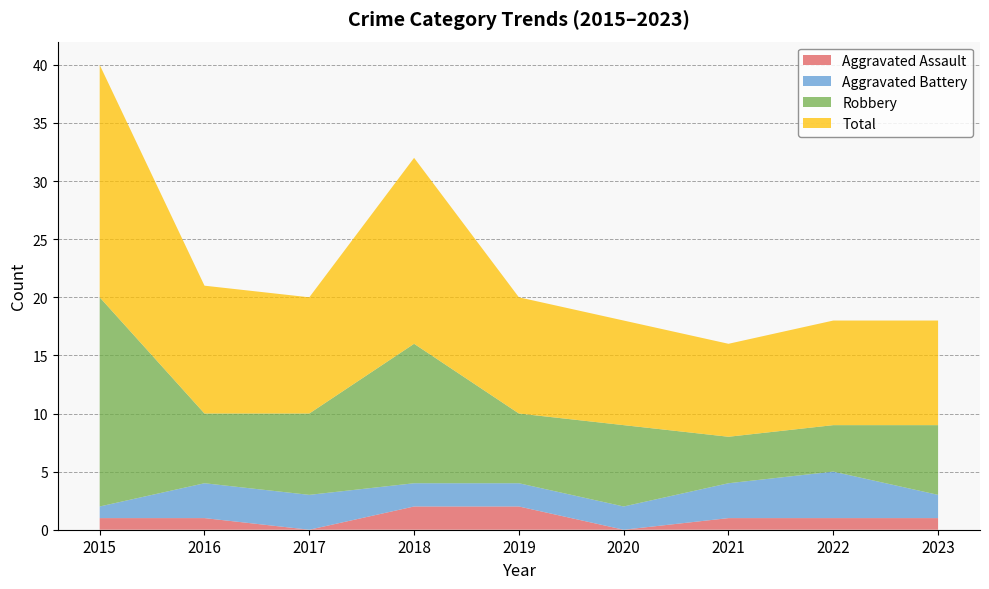

True or false: Robbery has more than 0 interior local peaks.

True